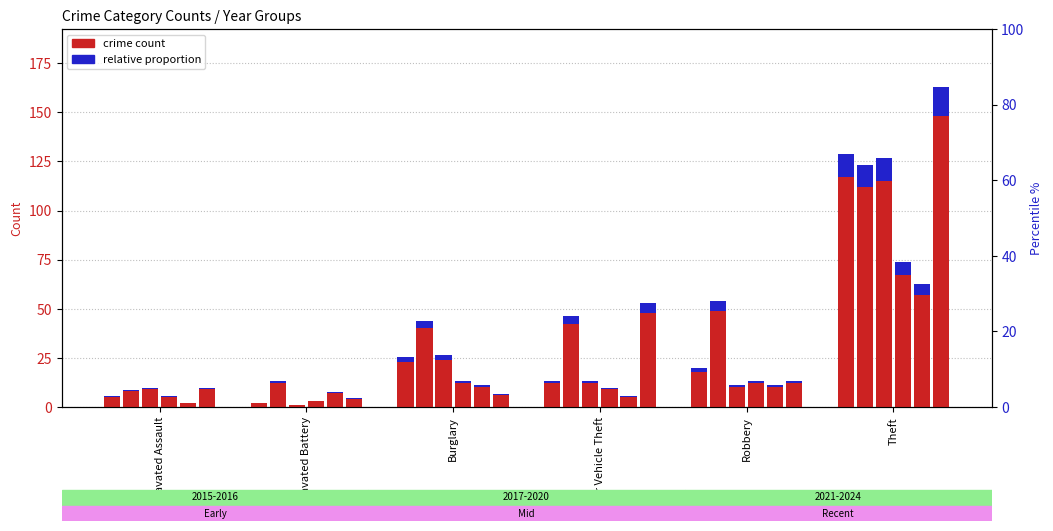

What is the total value across all series at Burglary?

115